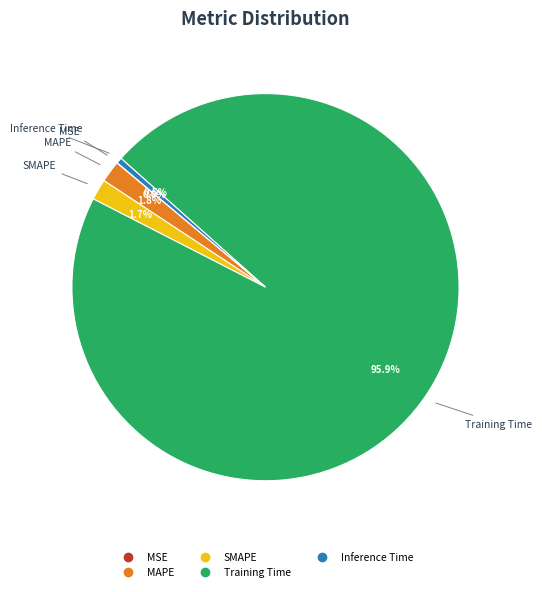

Which has a higher value, MAPE or Inference Time?

MAPE